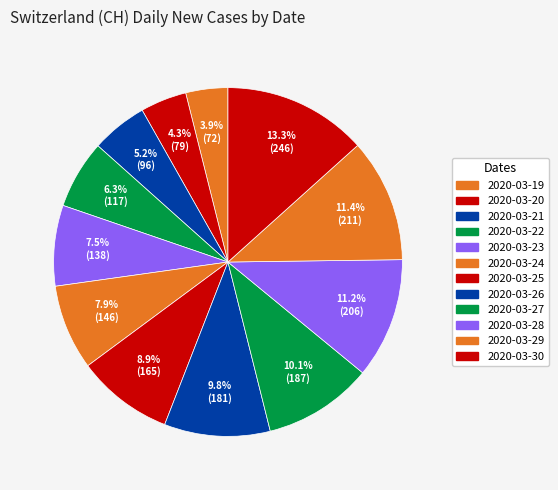

What is the change in value from 2020-03-26 to 2020-03-30?

+65